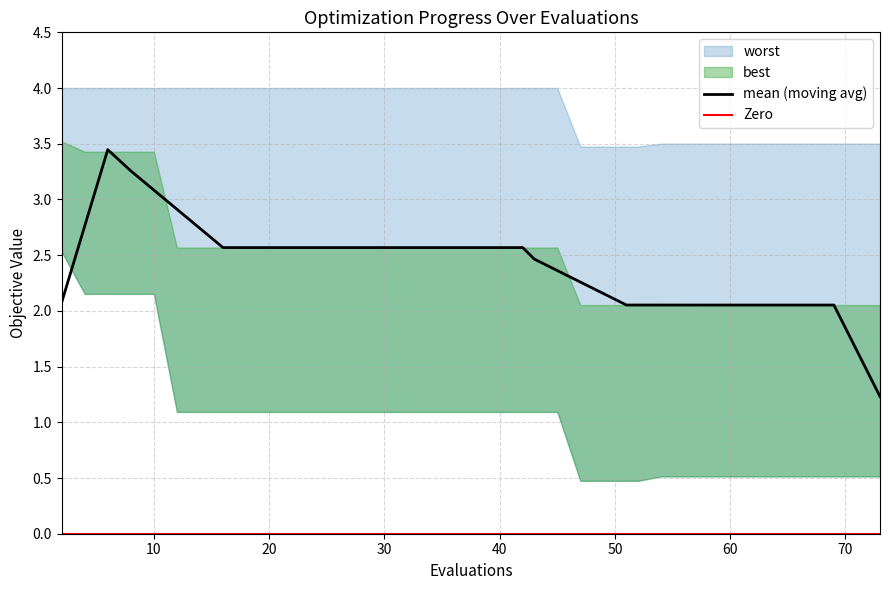

What is the greatest value displayed?

4.0